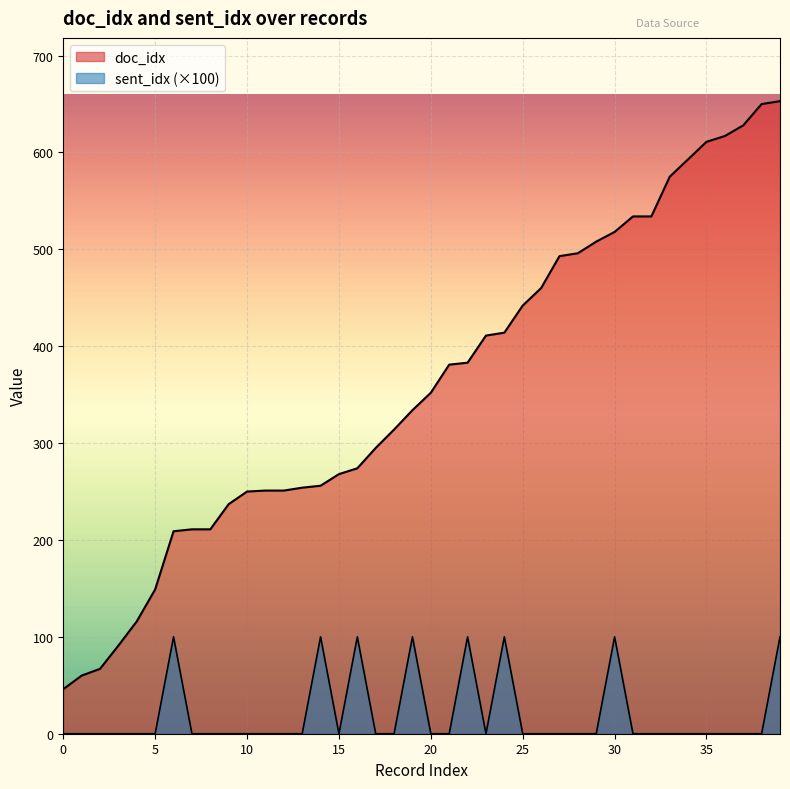

Is the value of doc_idx at 9 greater than the value of sent_idx at 29?

Yes